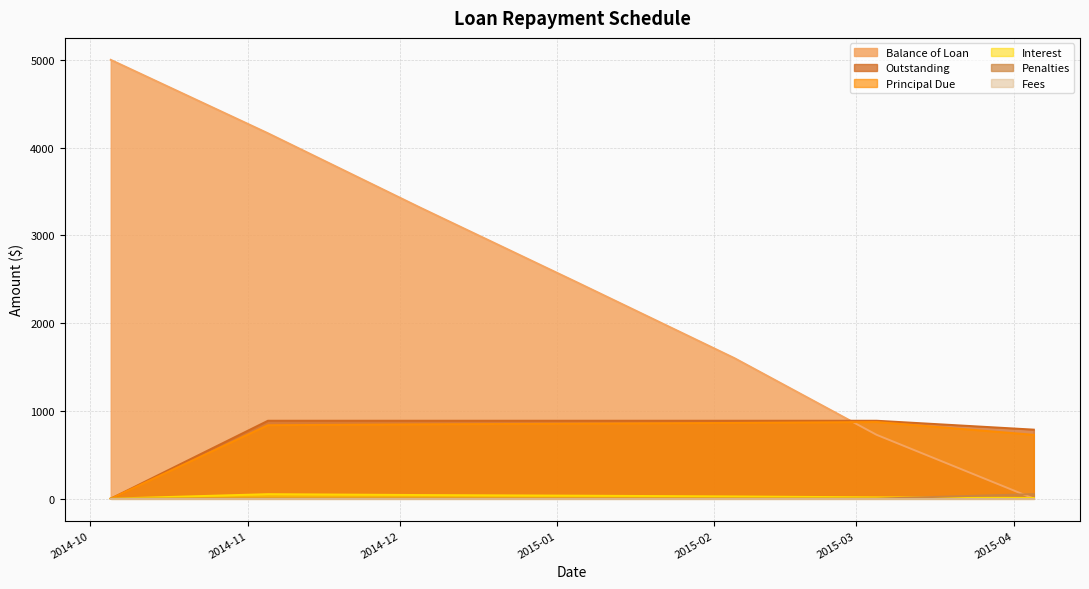

Between 2015-04-05 and 2015-03-05, which is larger?

2015-03-05